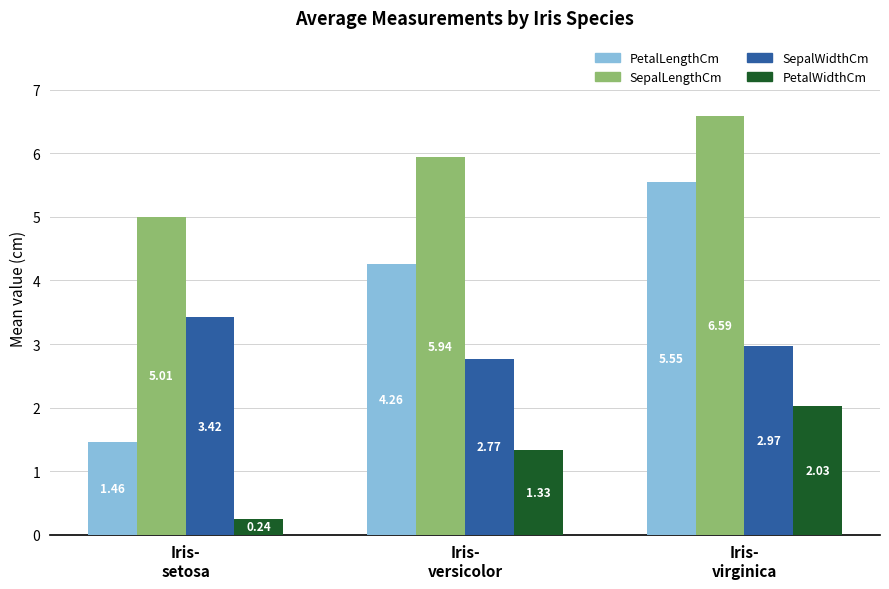

How many series are shown in this chart?

4